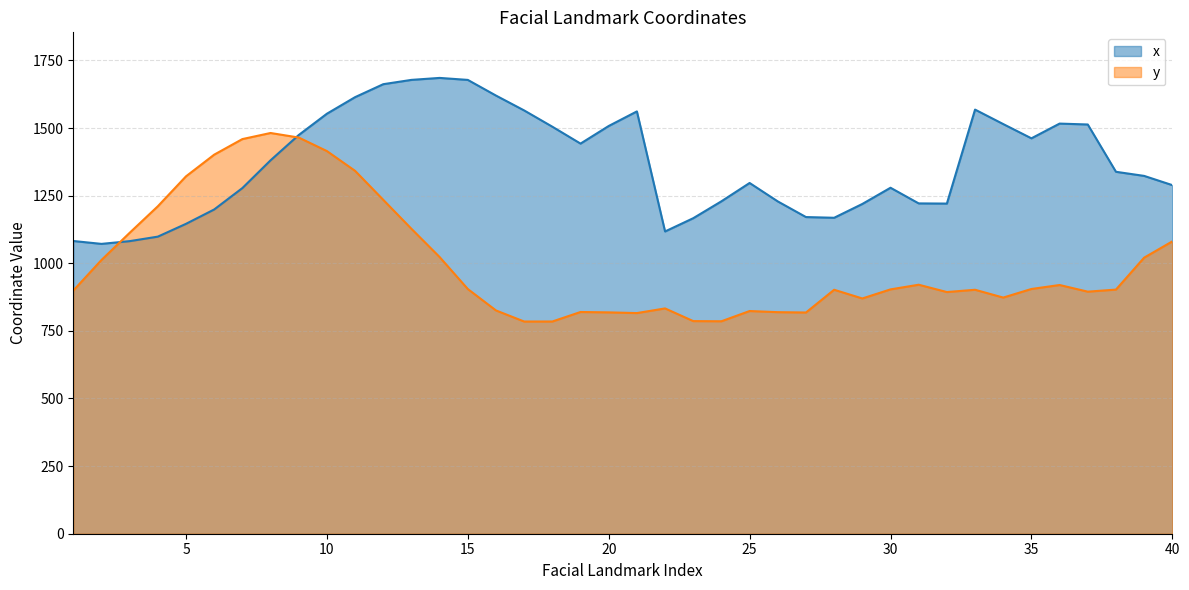

How many data points in x are above 1338?

20